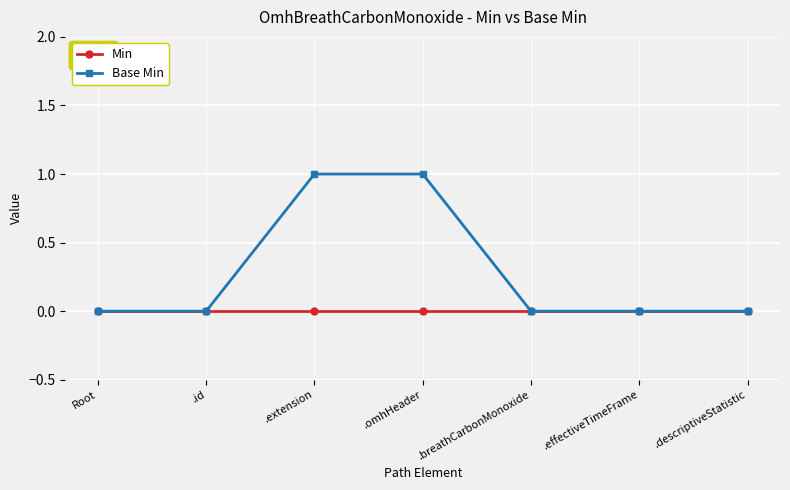

Which series has the widest spread of values?

Base Min